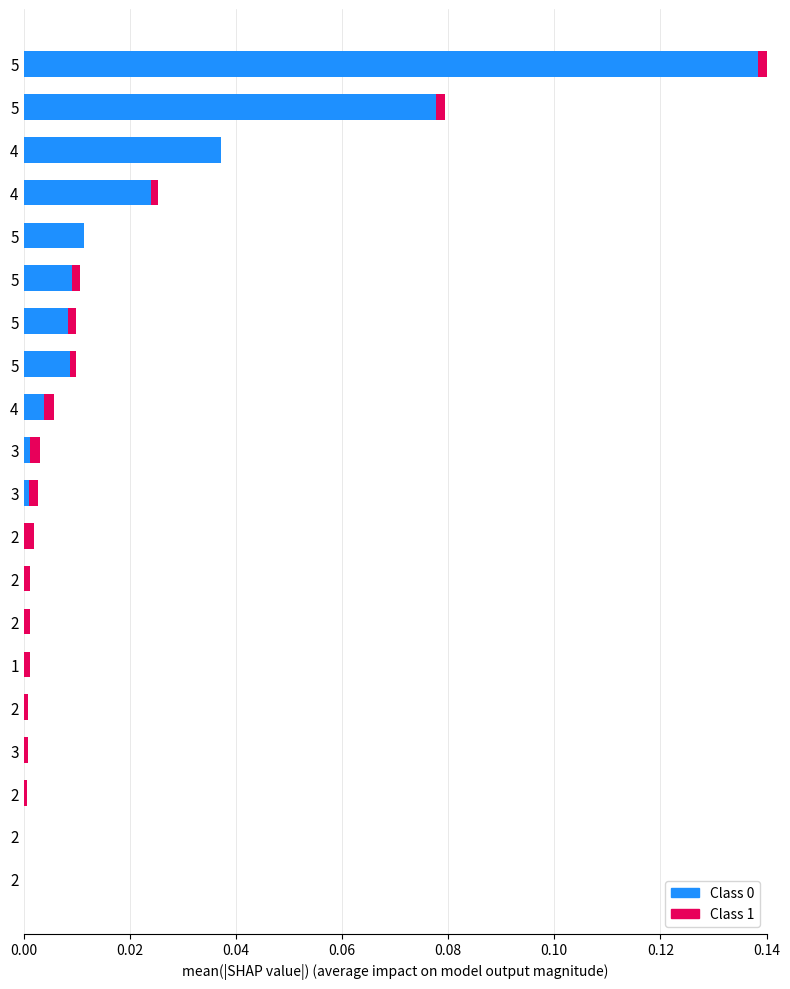

How many categories are shown in the chart?

20